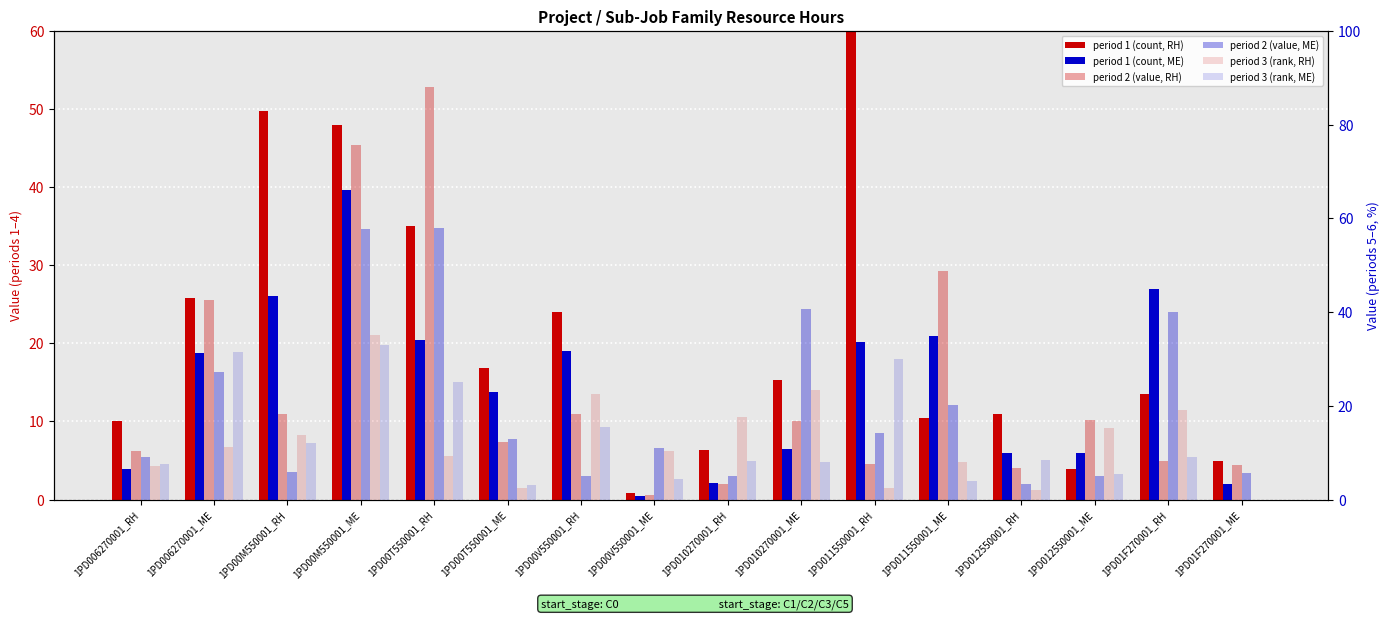

How many values in the period 3 (RH) series are below 11?

8